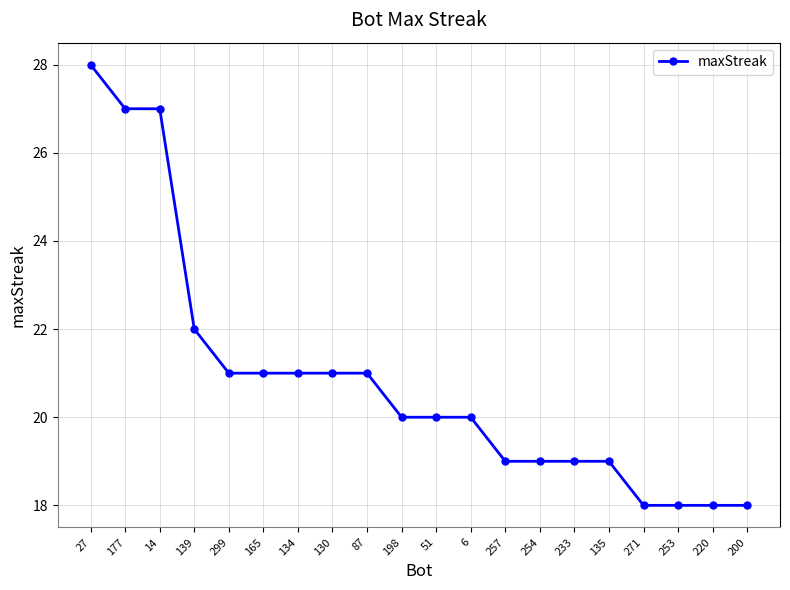

What is the difference between the second highest and minimum values?

9